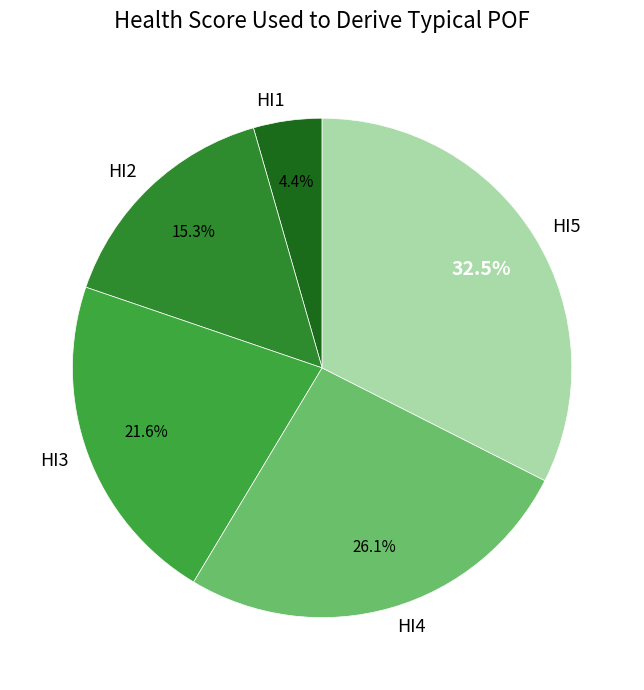

To the nearest percent, what is the difference between the HI3 and HI5 slice percentages?

11%